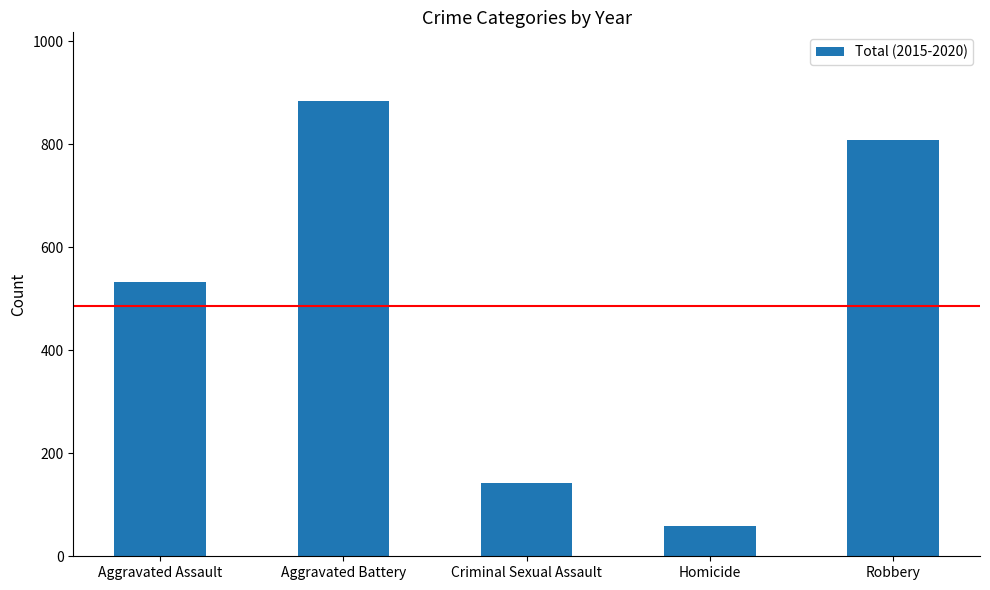

Rank the categories by value from highest to lowest.

Aggravated Battery, Robbery, Aggravated Assault, Criminal Sexual Assault, Homicide